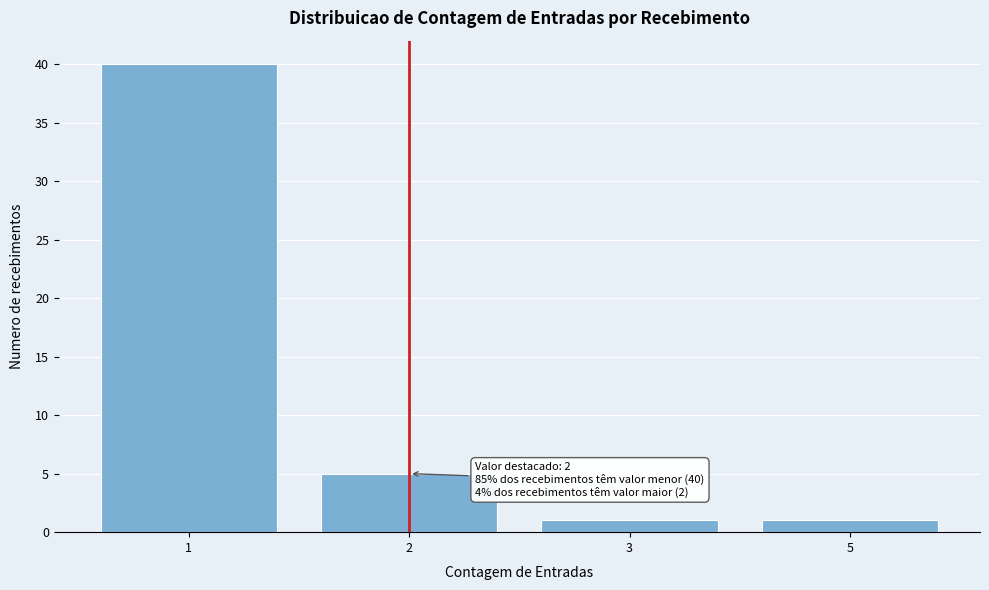

Reading left to right, what are all the values shown in this chart?

40	5	1	1